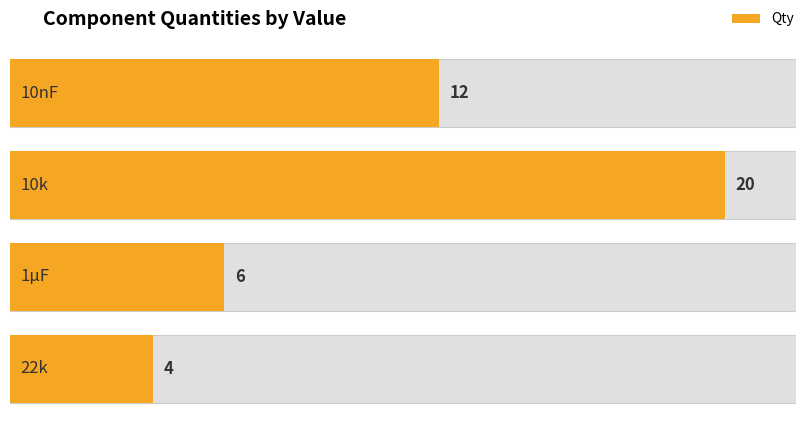

Between 1µF and 10nF, which is larger?

10nF